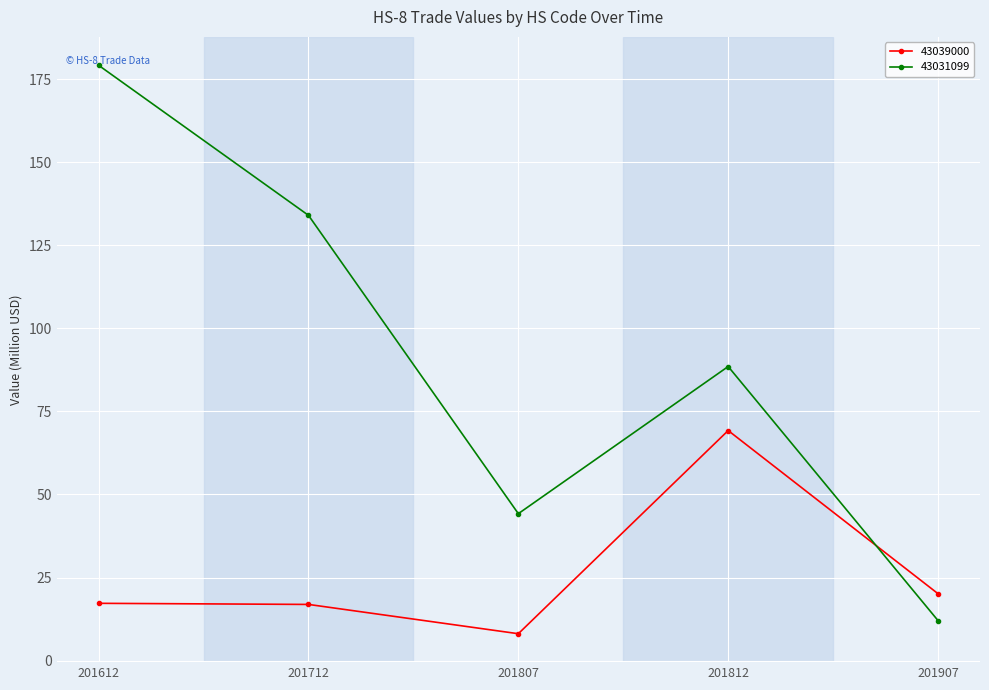

What is the spread (max minus min) of values at 201812?

19.3